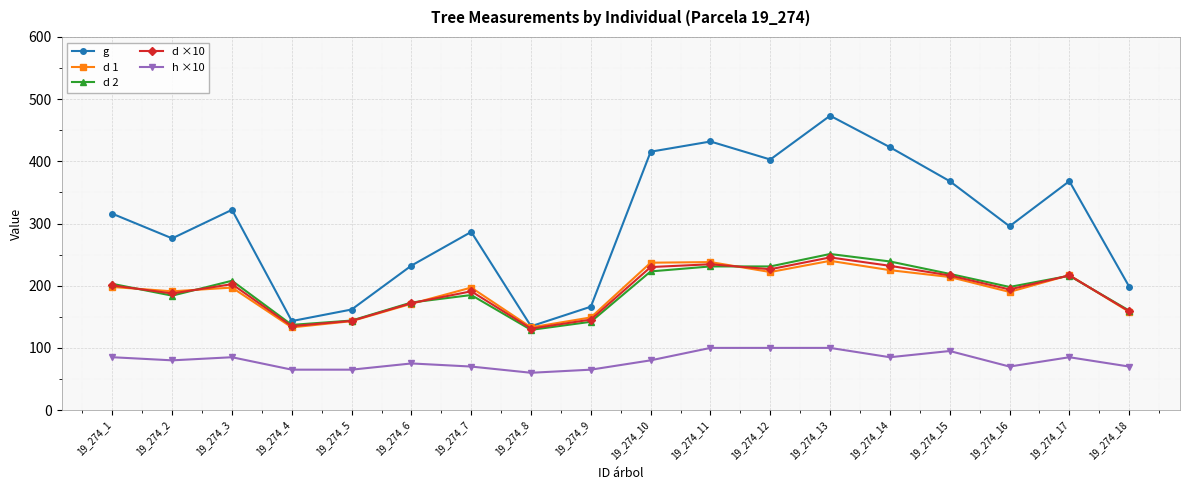

Which series has the largest total across all categories?

g